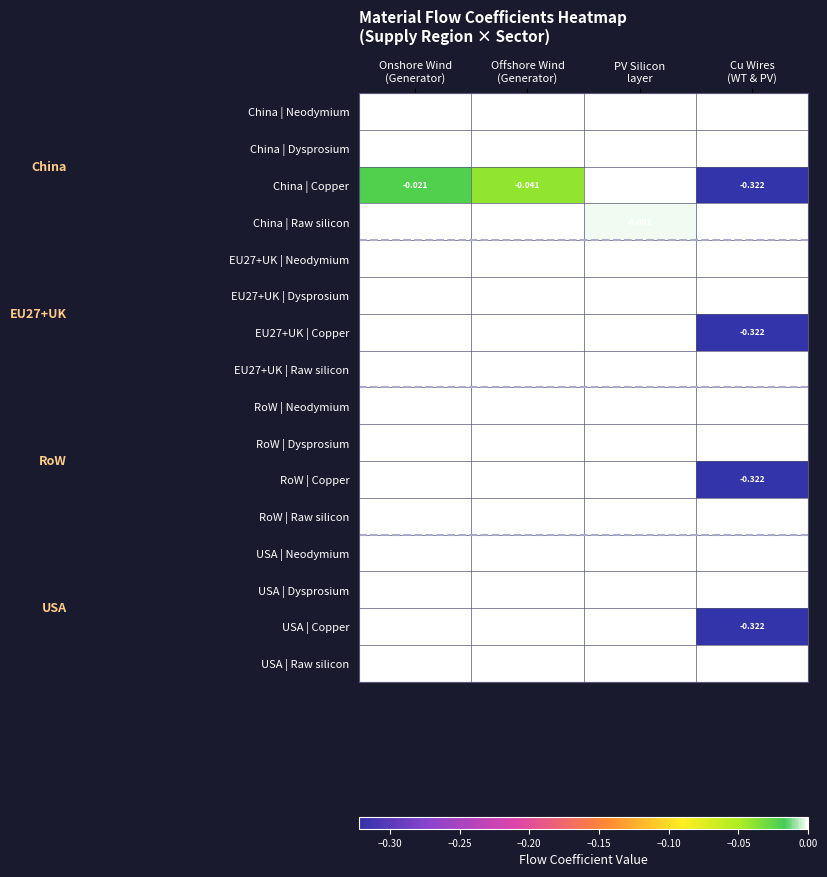

Between Onshore Wind
(Generator) and Offshore Wind
(Generator), which is larger?

Onshore Wind
(Generator)